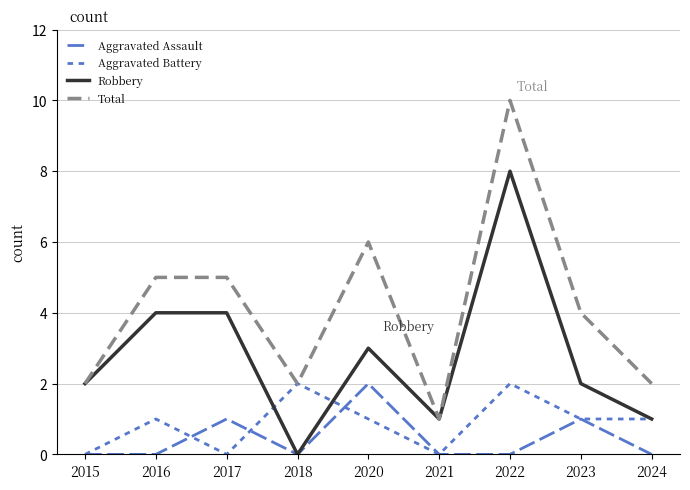

How many series are shown in this chart?

4